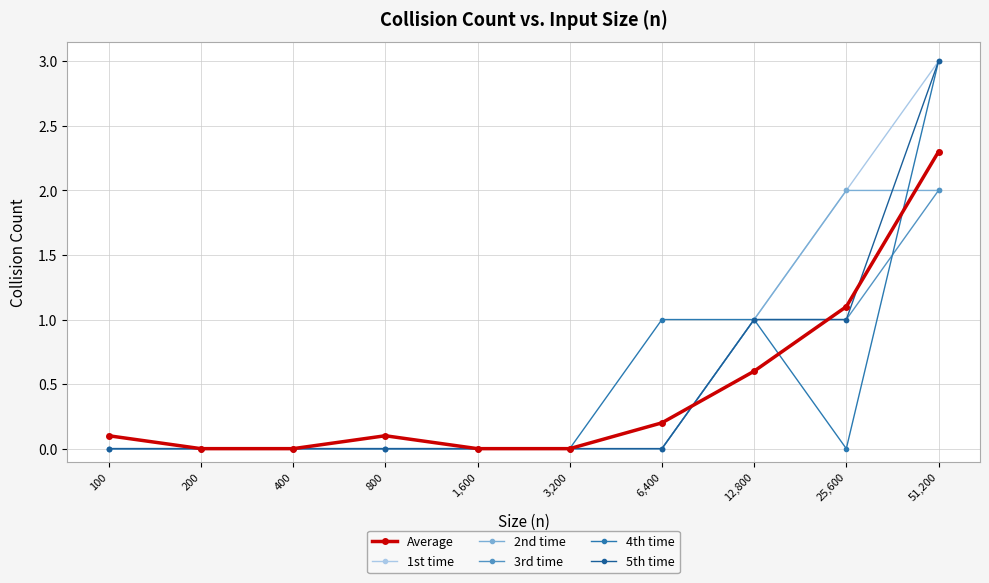

True or false: 1st time has more than 0 interior local peaks.

False